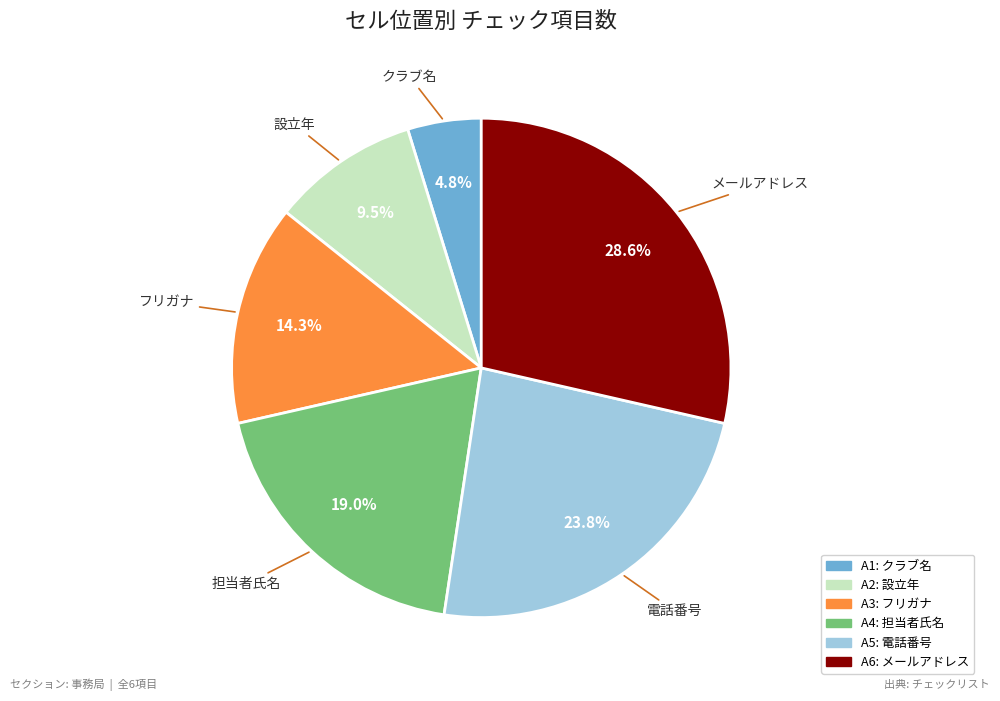

Is it true that A1 is 5% of the pie?

True